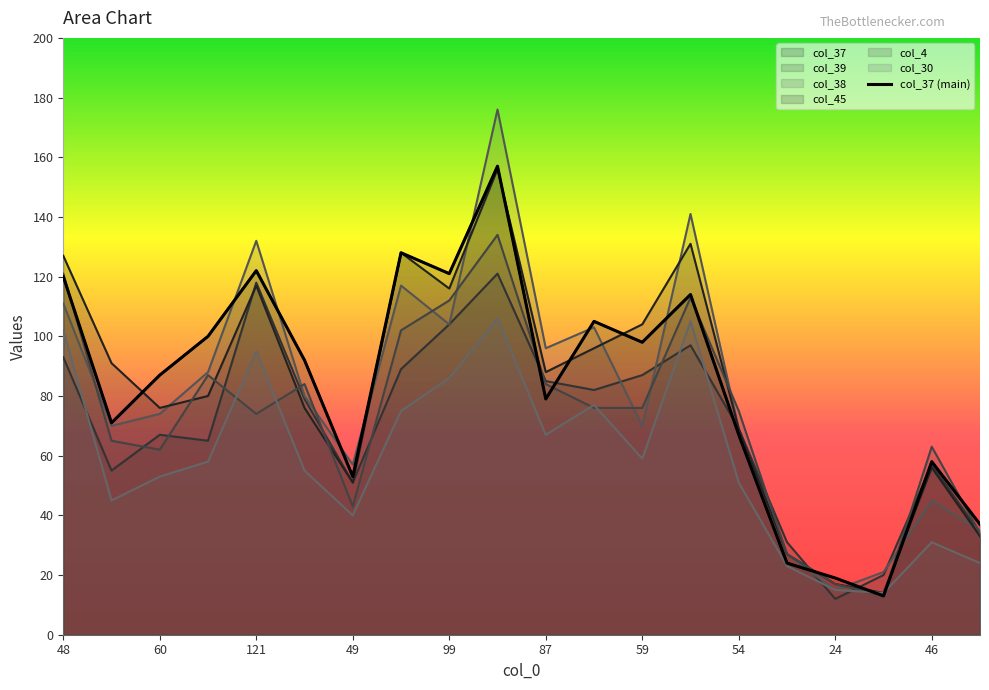

What is the sum of all col_38 values?

1631